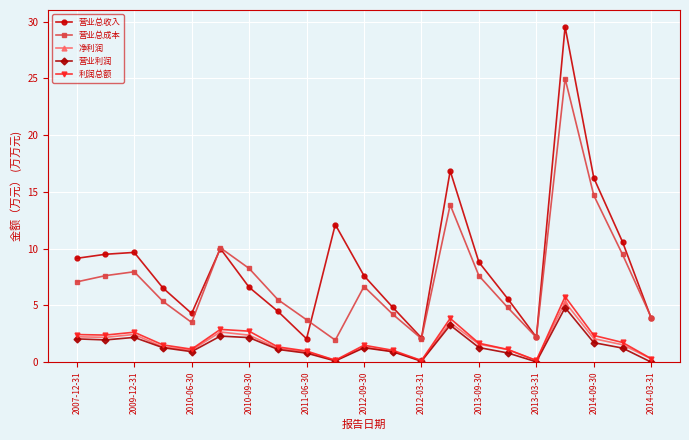

What is the maximum value for 利润总额?

5.8